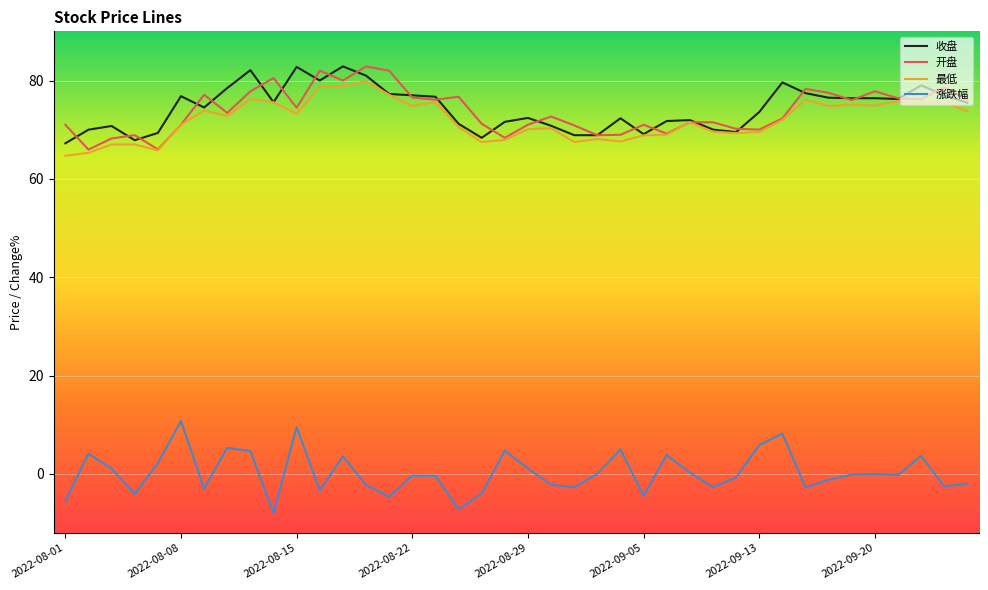

In 开盘, how many points are lower than both neighbors (excluding endpoints)?

12